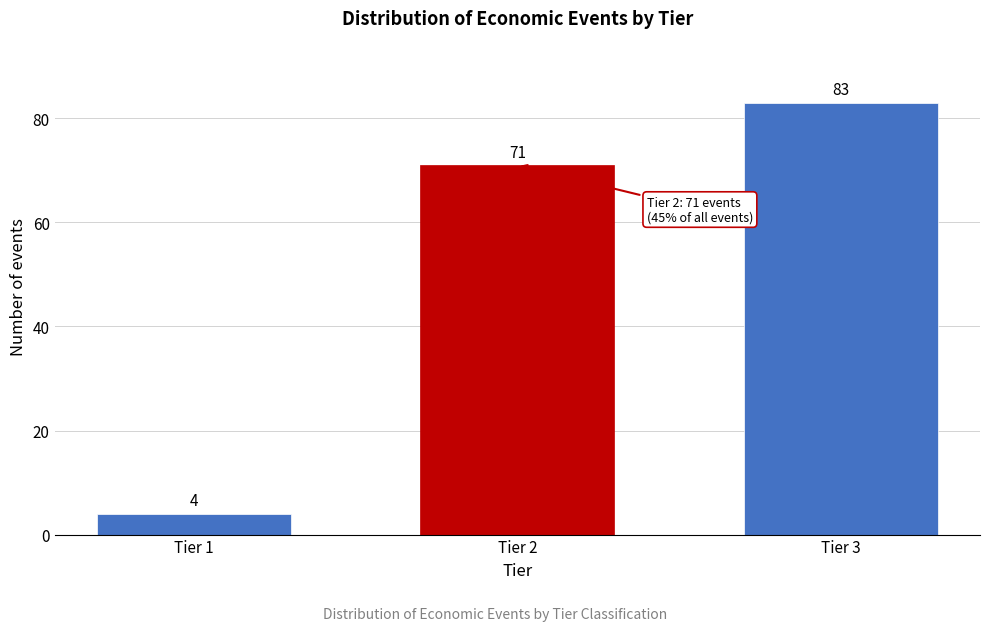

Reading left to right, what are all the values shown in this chart?

Tier 1=4	Tier 2=71	Tier 3=83